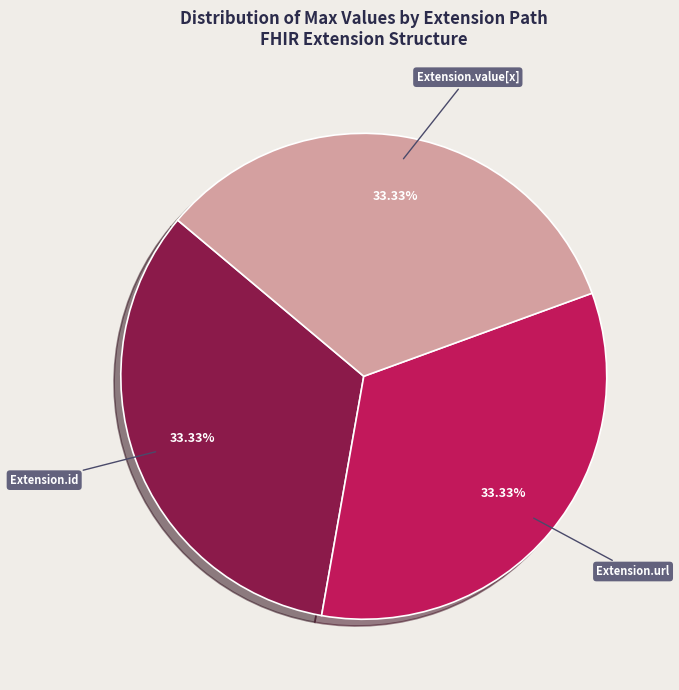

Is there any slice that represents more than half of the pie?

No